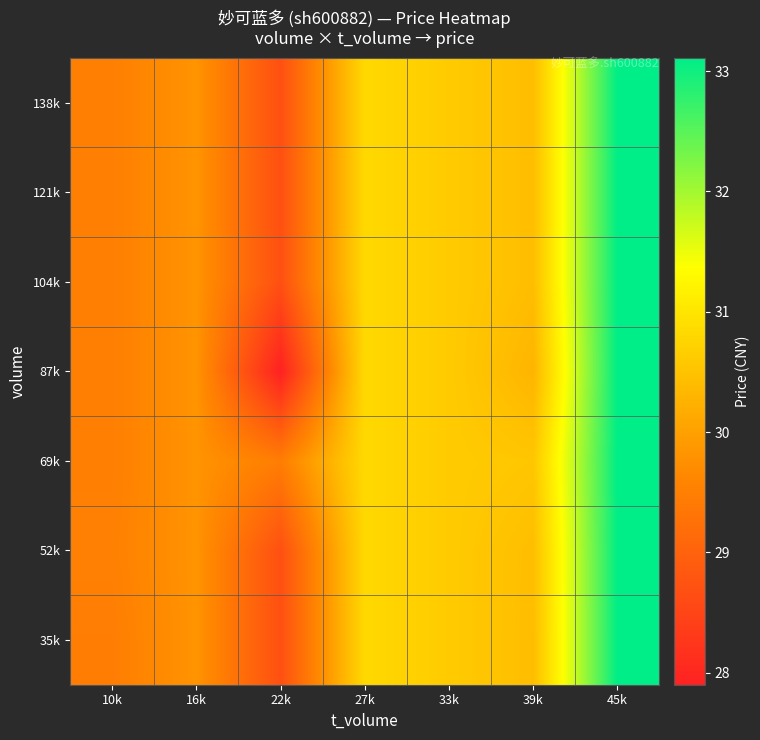

At which category is the sum across all series the highest?

45k